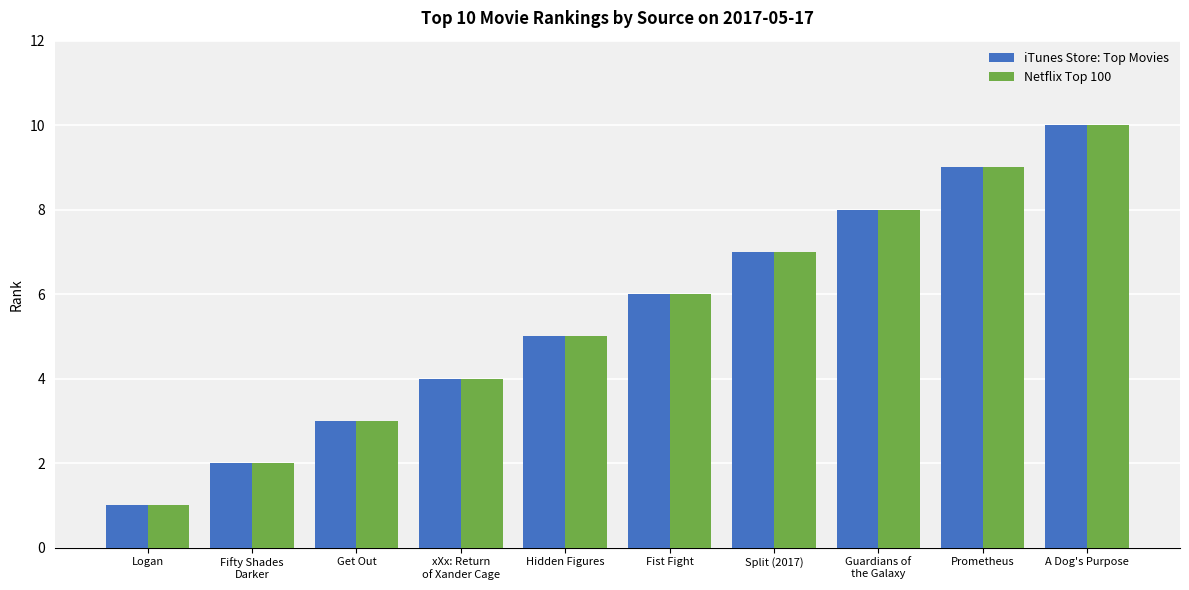

Reading left to right, what are all the values shown in this chart?

iTunes Store: Top Movies: Logan=1	Fifty Shades
Darker=2	Get Out=3	xXx: Return
of Xander Cage=4	Hidden Figures=5	Fist Fight=6	Split (2017)=7	Guardians of
the Galaxy=8	Prometheus=9	A Dog's Purpose=10
Netflix Top 100: Logan=1	Fifty Shades
Darker=2	Get Out=3	xXx: Return
of Xander Cage=4	Hidden Figures=5	Fist Fight=6	Split (2017)=7	Guardians of
the Galaxy=8	Prometheus=9	A Dog's Purpose=10